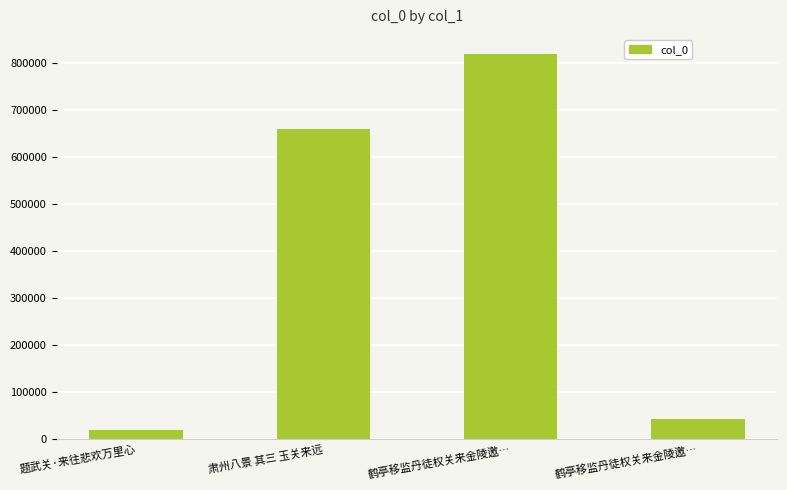

What is the sum of the values at 题武关·来往悲欢万里心 and 鹤亭移监丹徒权关来金陵邀…?

64661